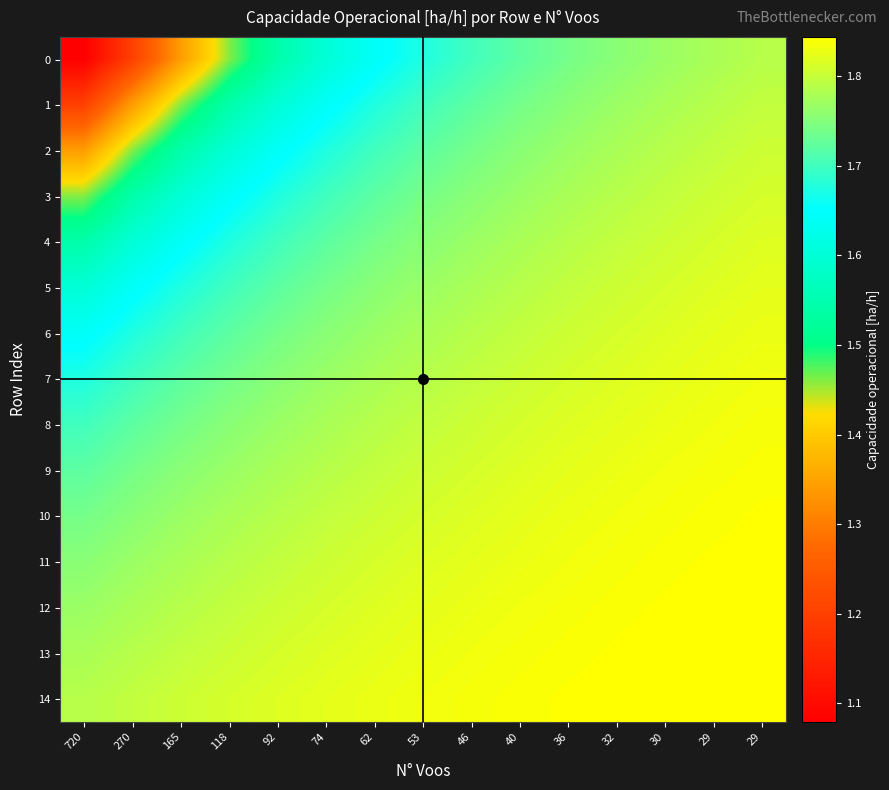

What is the spread (max minus min) of values at 62?

0.2